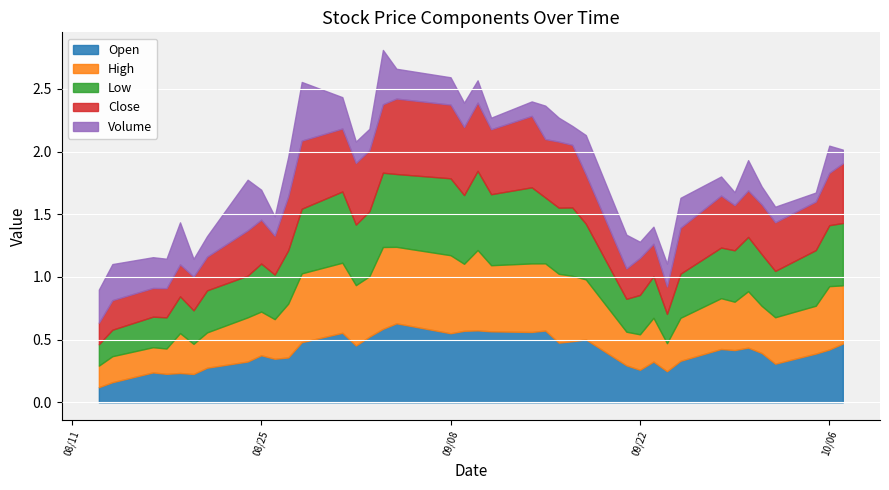

What are all the series names shown in the legend?

Open, High, Low, Close, Volume